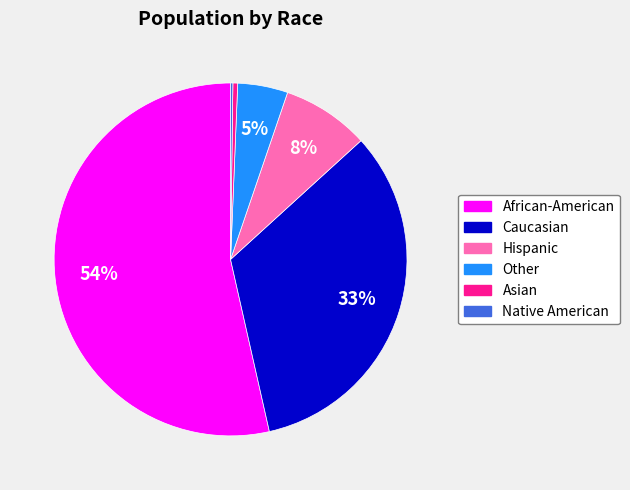

Is it true that African-American is 39% of the pie?

False